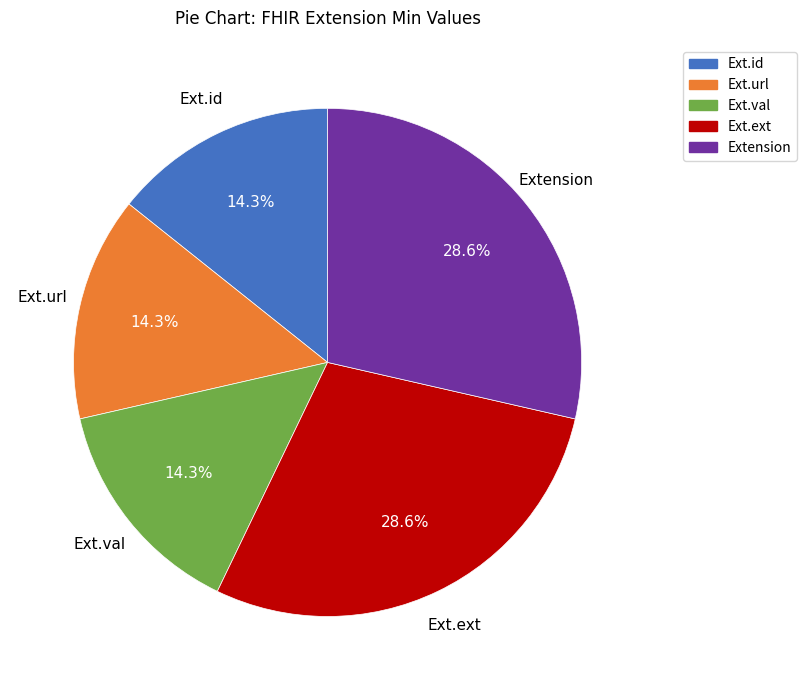

Does any single category account for the majority?

No